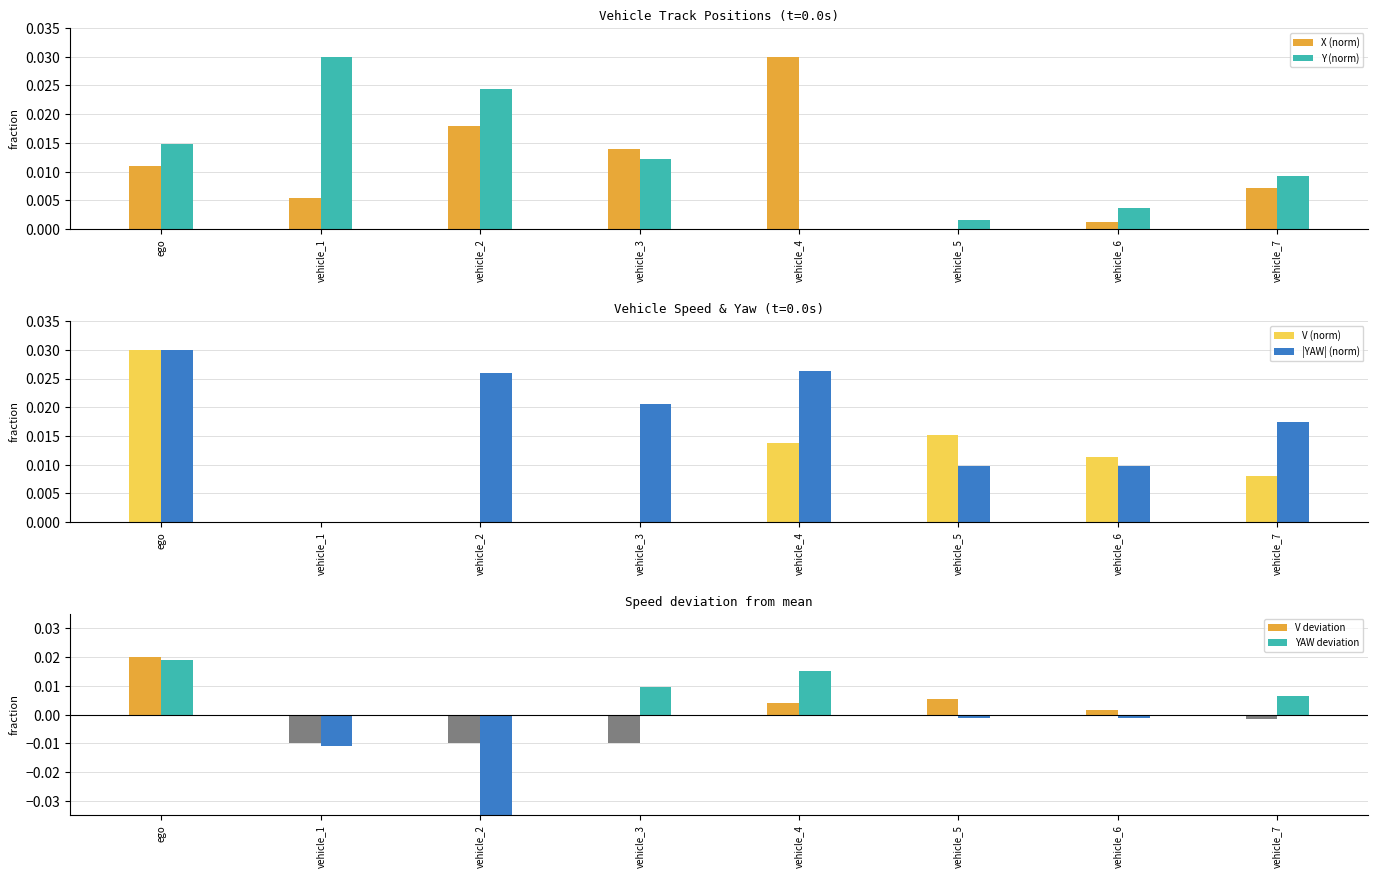

How many bars are there in total?

48